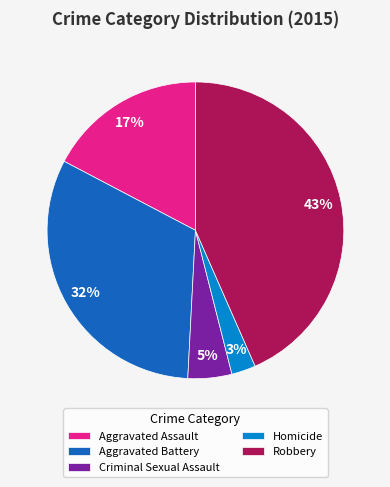

How many slices are in this pie chart?

5